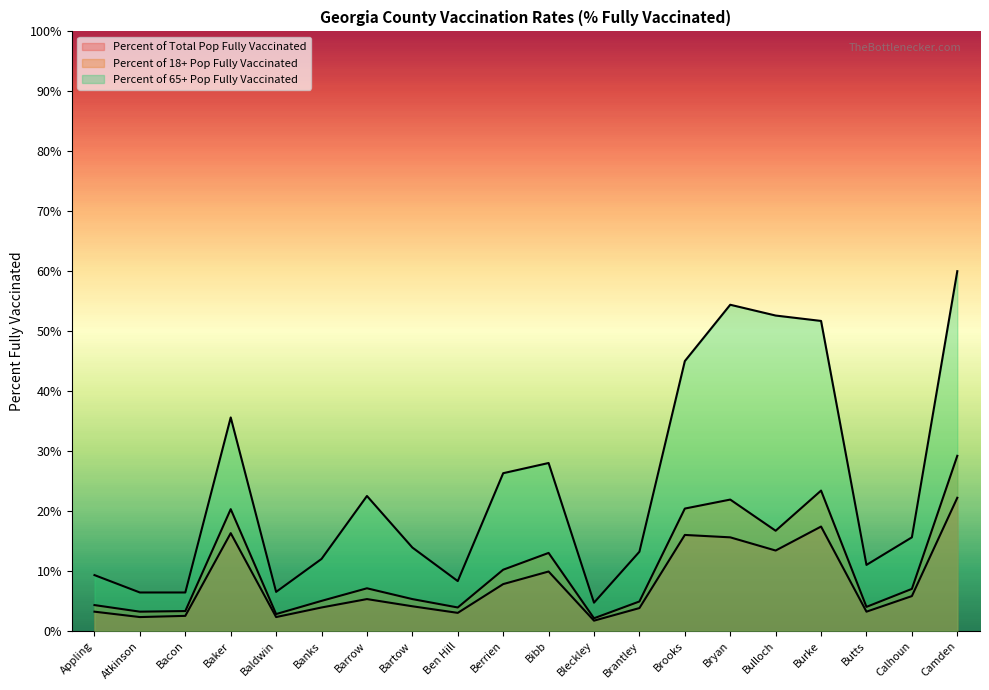

True or false: Percent of 65+ Pop Fully Vaccinated has a value of 6.4 at Bacon.

True